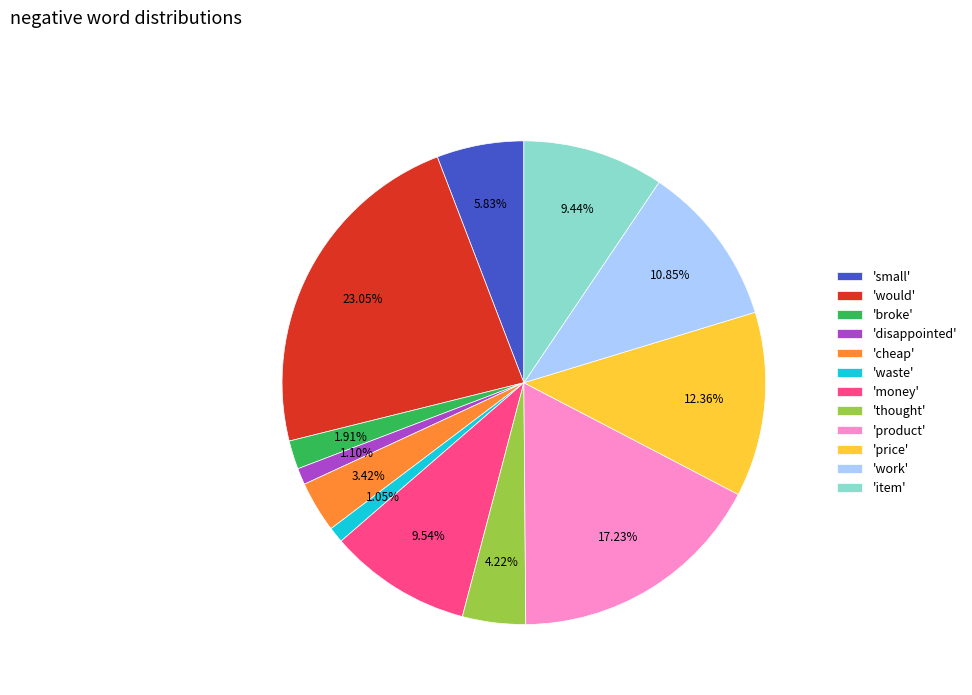

What is the largest slice in the pie chart?

'would'